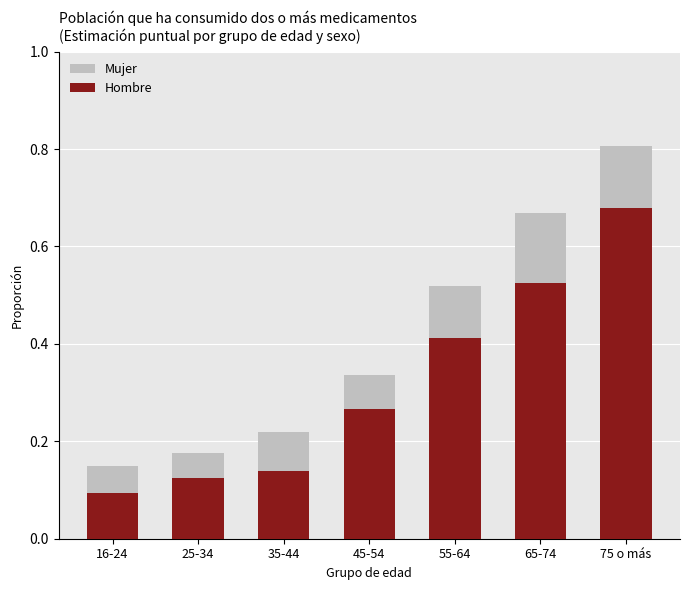

Is it true that Mujer equals 0.3 at 25-34?

False